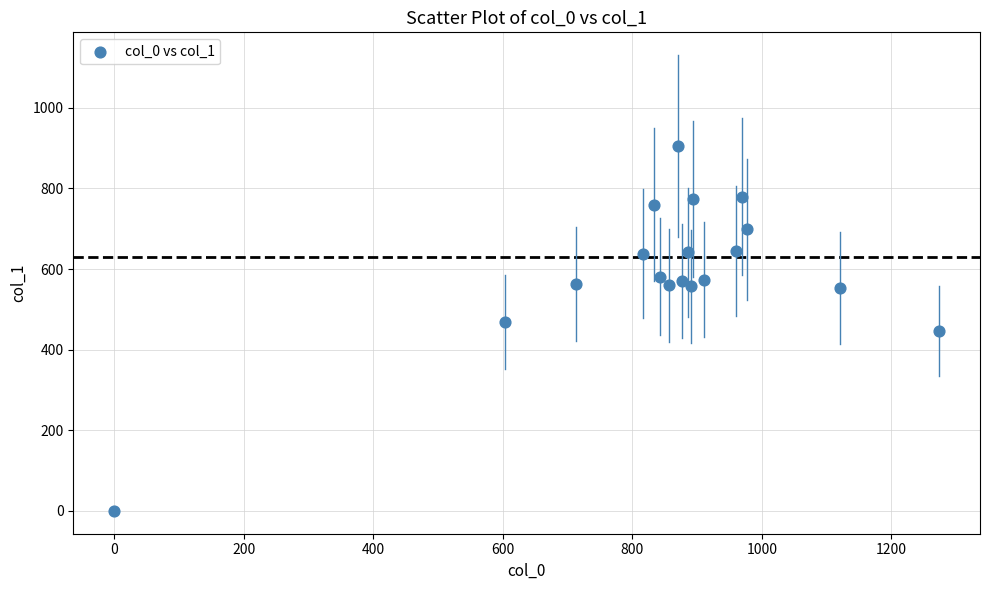

What is the range of Y values (max minus min)?

904.5